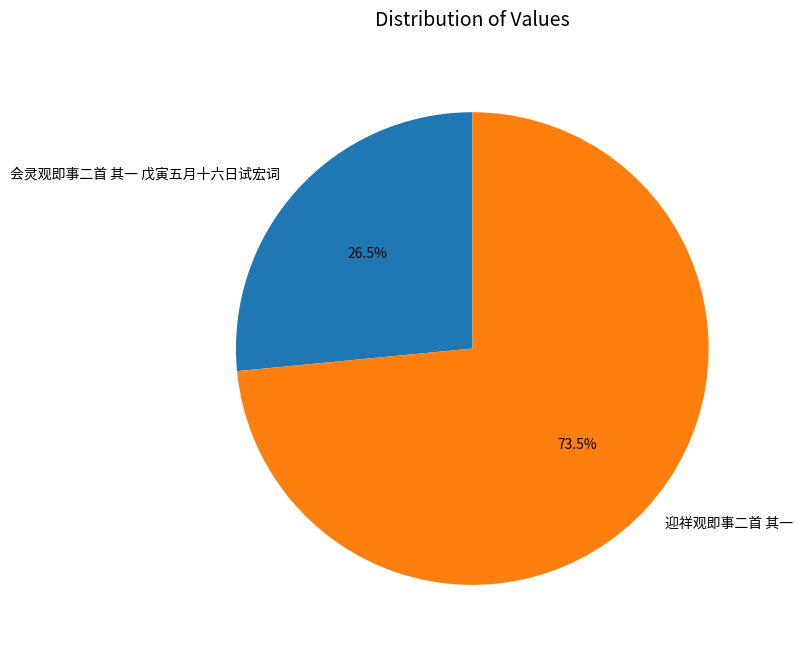

Between 会灵观即事二首 其一 戊寅五月十六日试宏词 and 迎祥观即事二首 其一, which is larger?

迎祥观即事二首 其一